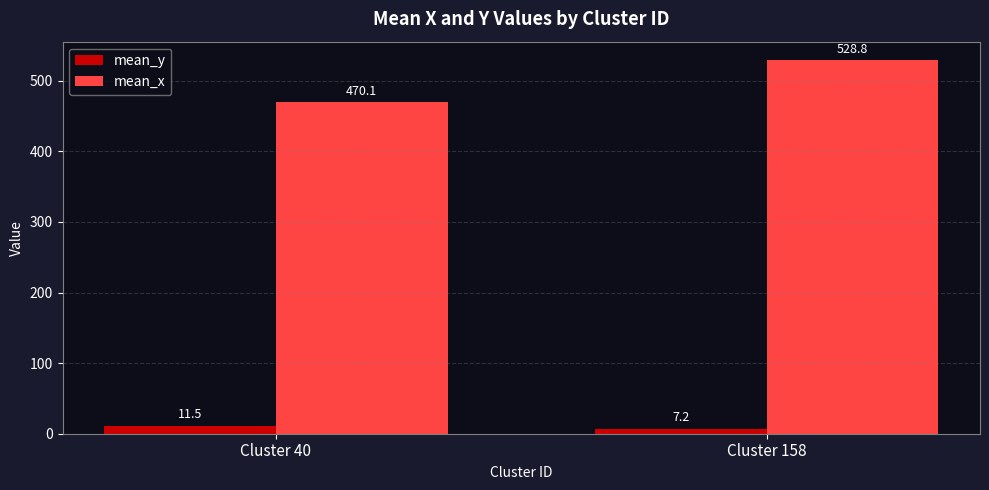

What is the difference between the maximum and minimum values in the mean_y series?

4.3